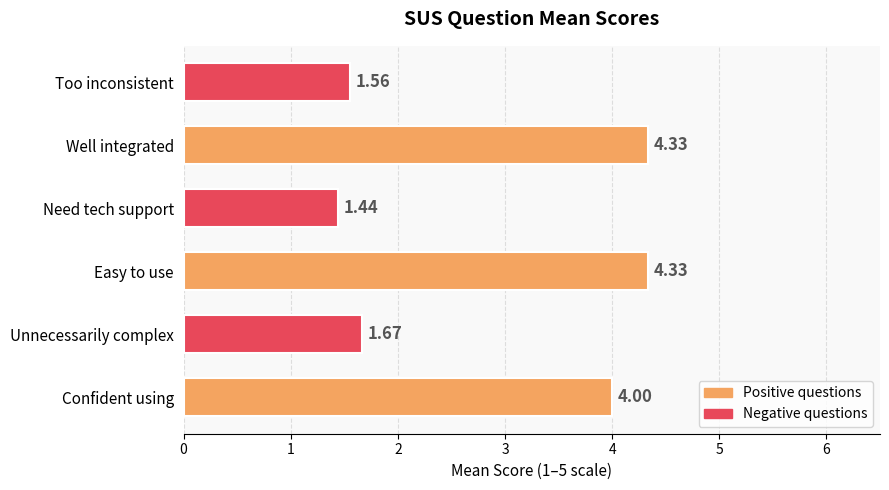

What is the sum of all values?

17.3